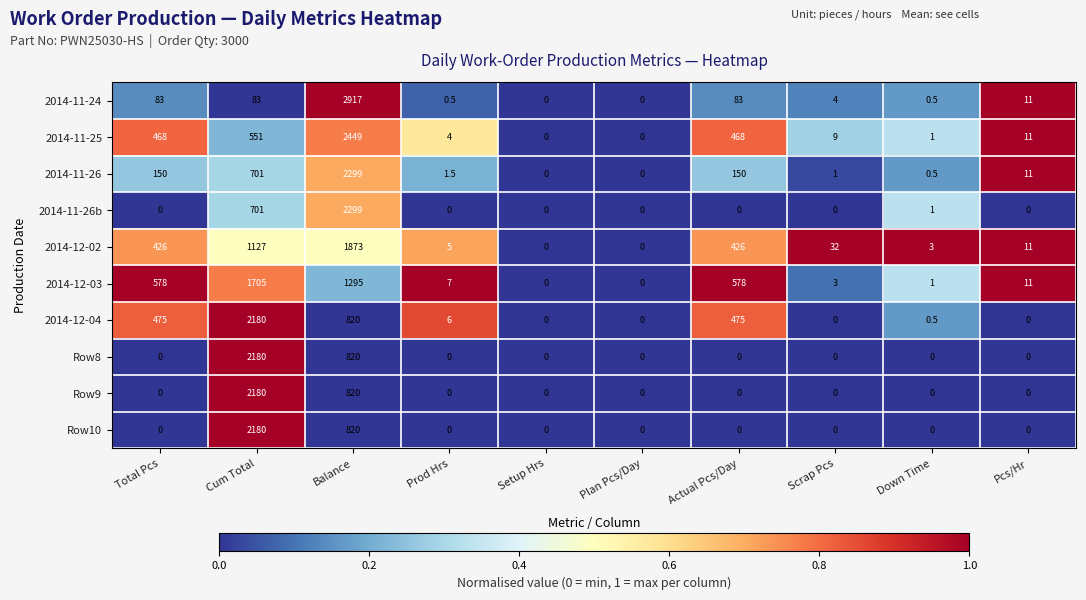

Which series changed the most between Balance and Scrap Pcs?

2014-11-24